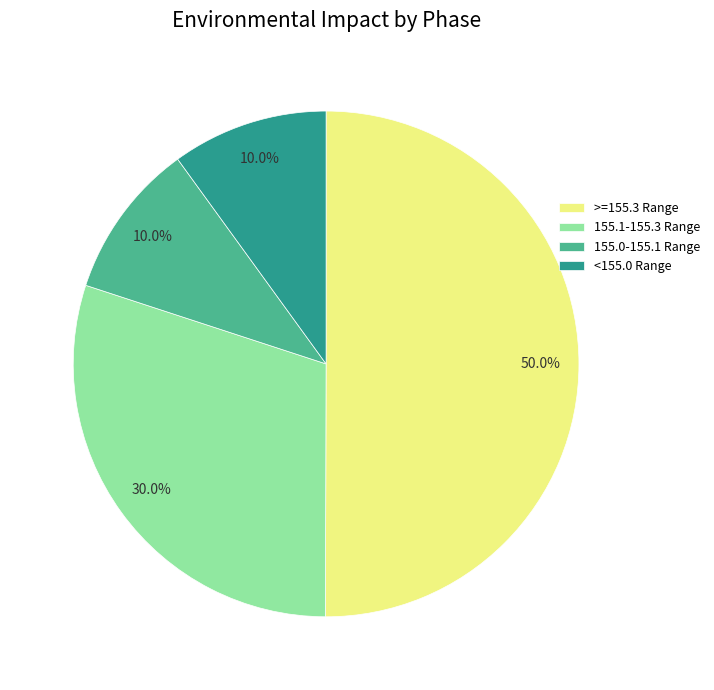

Combined, what portion of the pie is 155.1-155.3 Range and >=155.3 Range?

80.0%